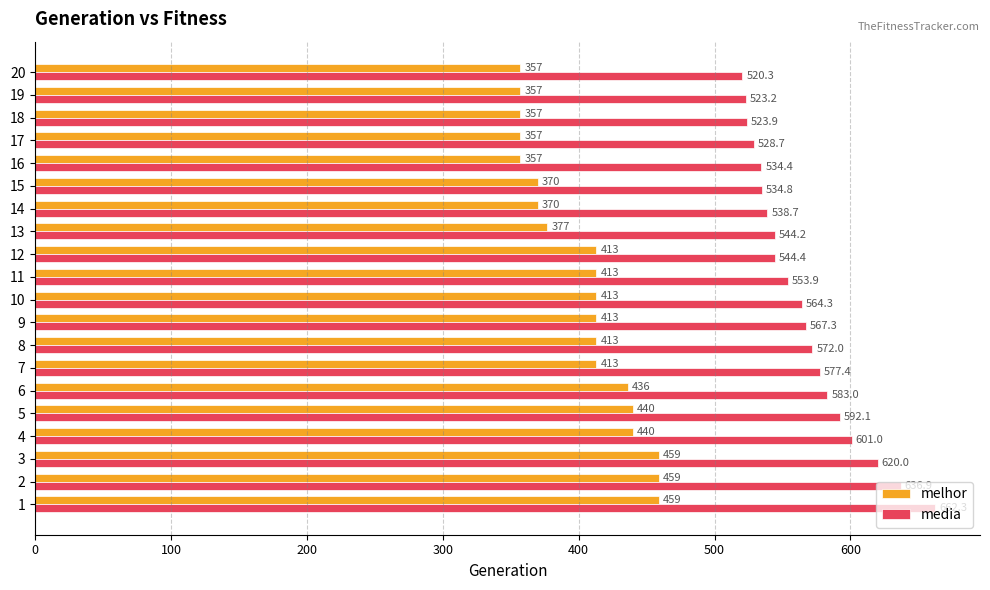

At how many categories does at least one series exceed 426?

20